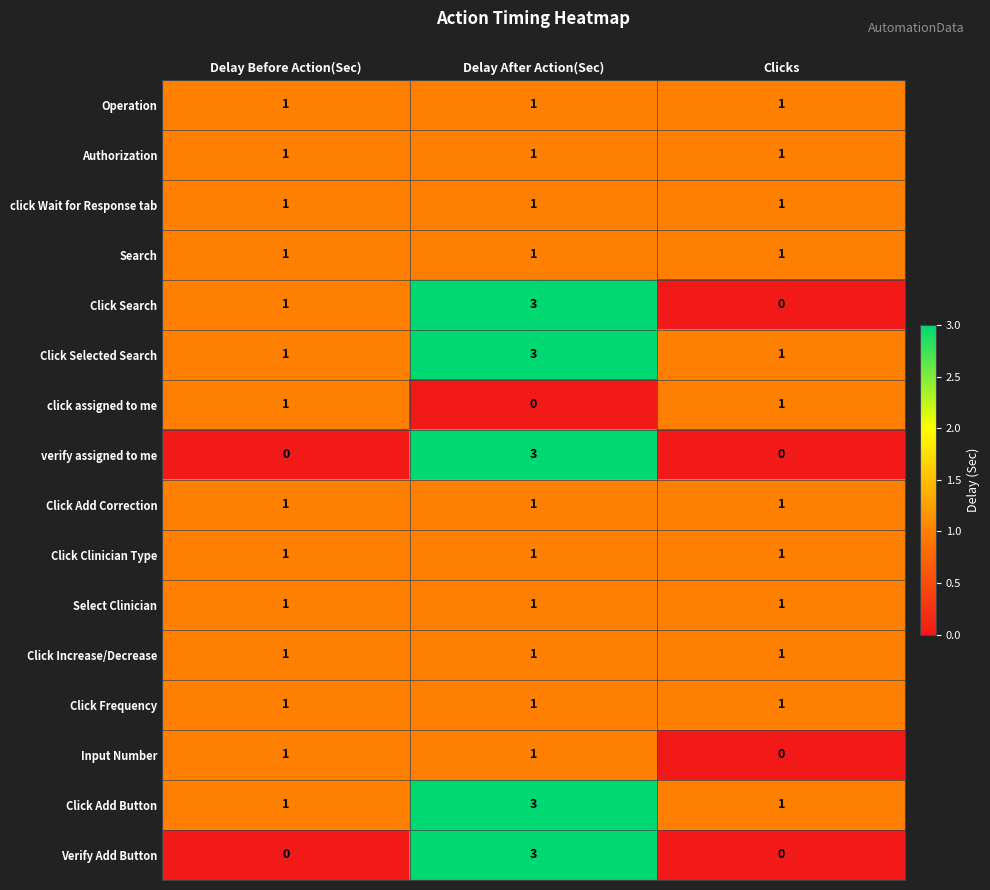

True or false: Input Number has a value of 0 at Clicks.

True